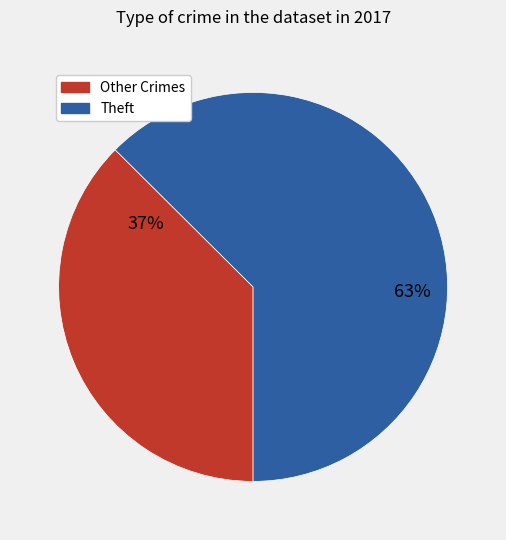

True or false: Theft accounts for 63% of the total.

True